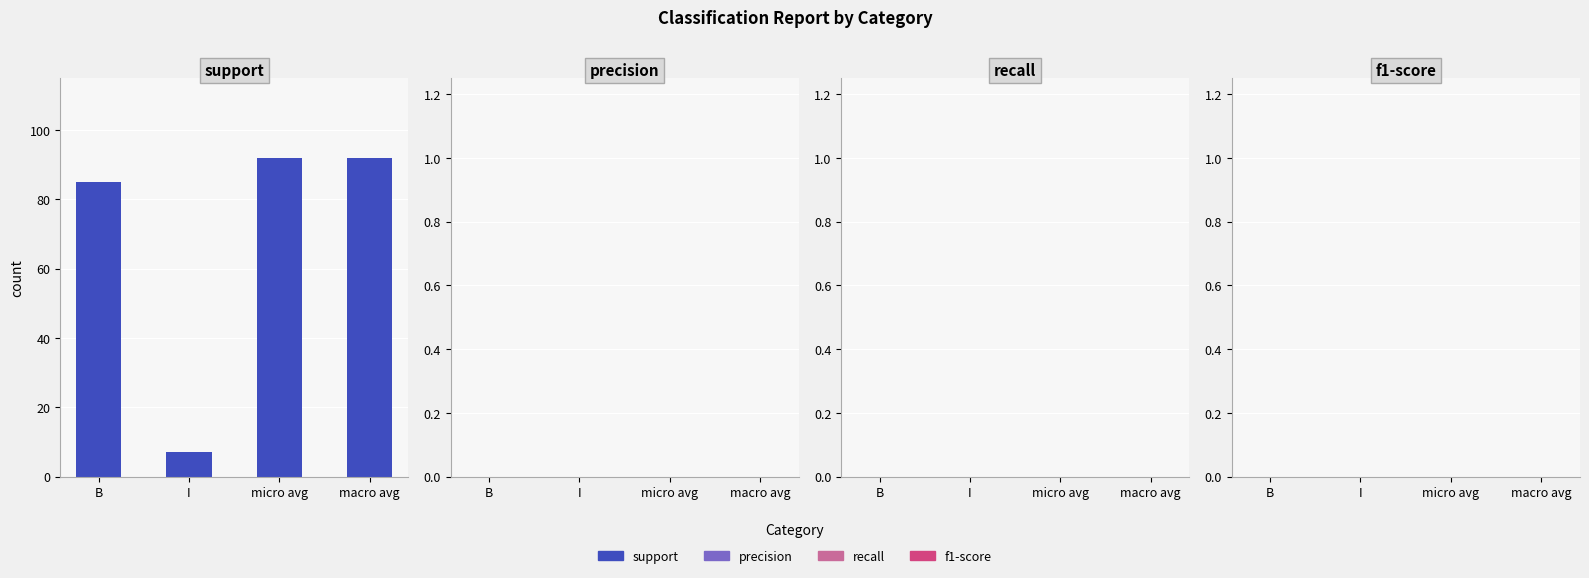

How many bars are there in total?

4